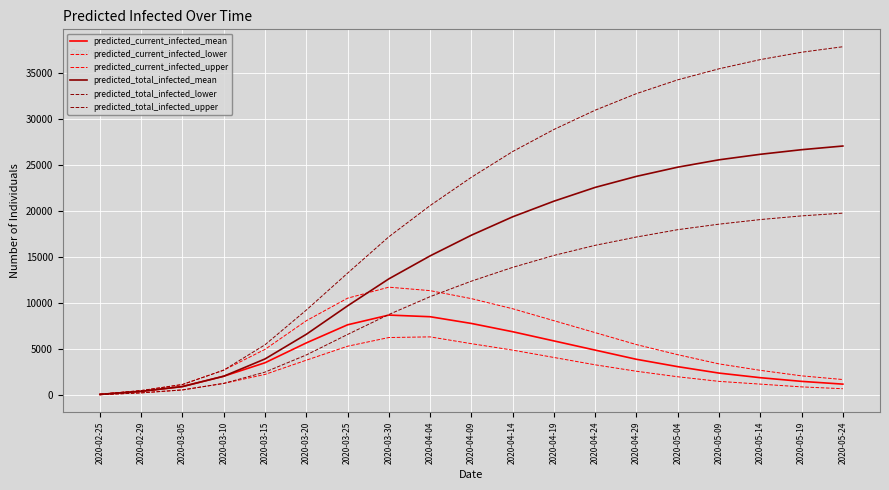

What position from the right is 2020-05-24?

1